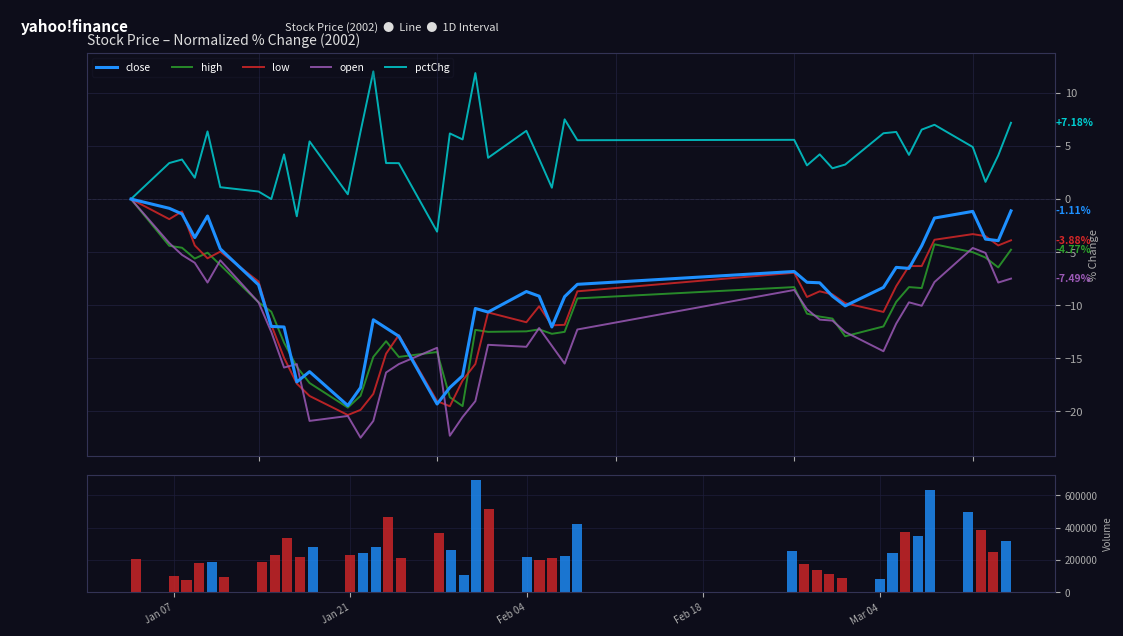

How many series are shown in this chart?

6